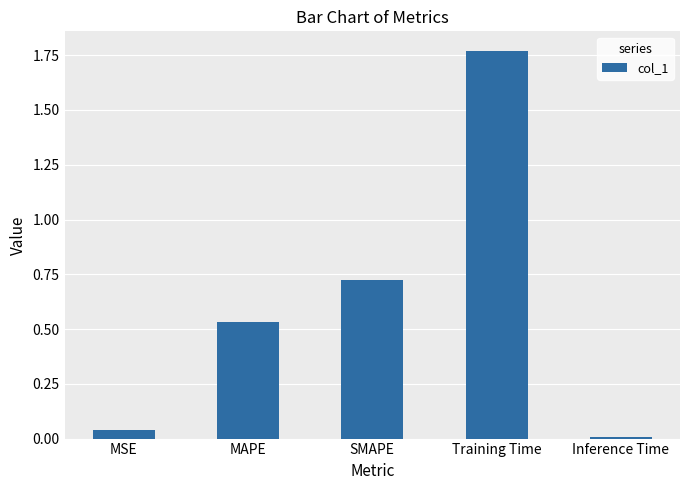

What is the difference between the values at MAPE and Training Time?

1.2